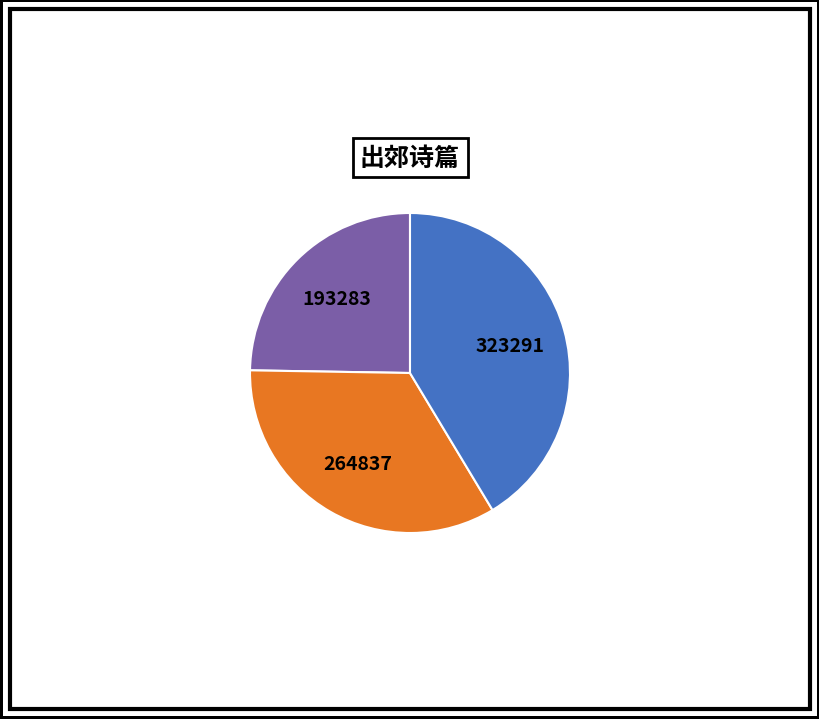

To the nearest percent, what is the combined percentage of 抗战纪事·保安小队出填防 and 出郊遇雪·小队出郊聊习战?

75%